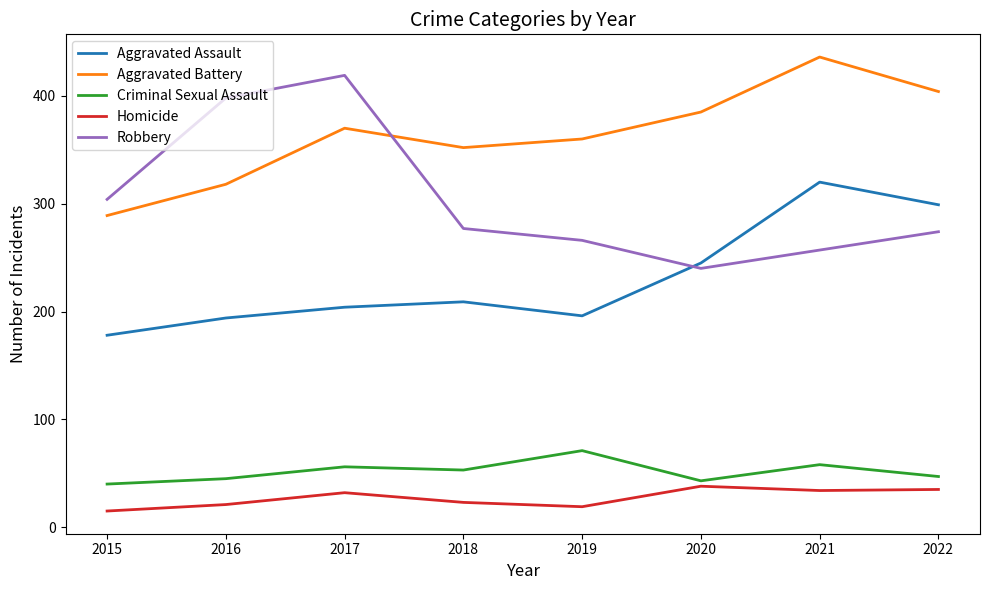

At which label does Homicide reach its minimum?

2015